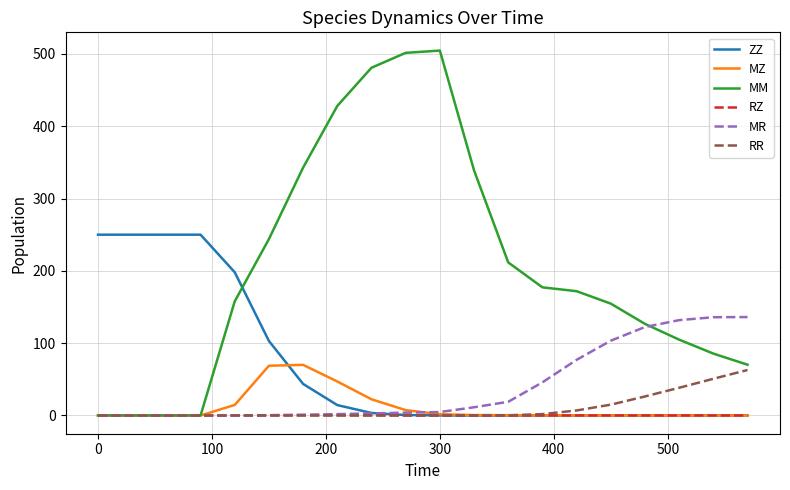

What is the greatest value displayed?

504.6